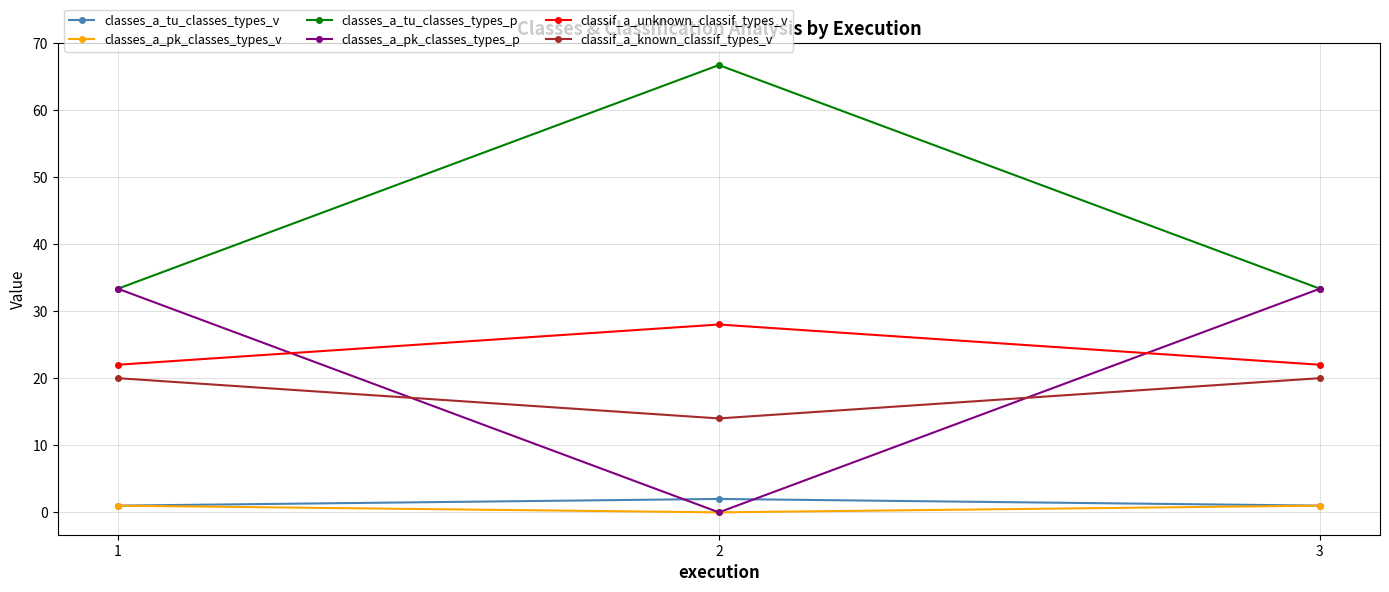

Is the value of classif_a_unknown_classif_types_v at 2 greater than the value of classes_a_pk_classes_types_v at 1?

Yes